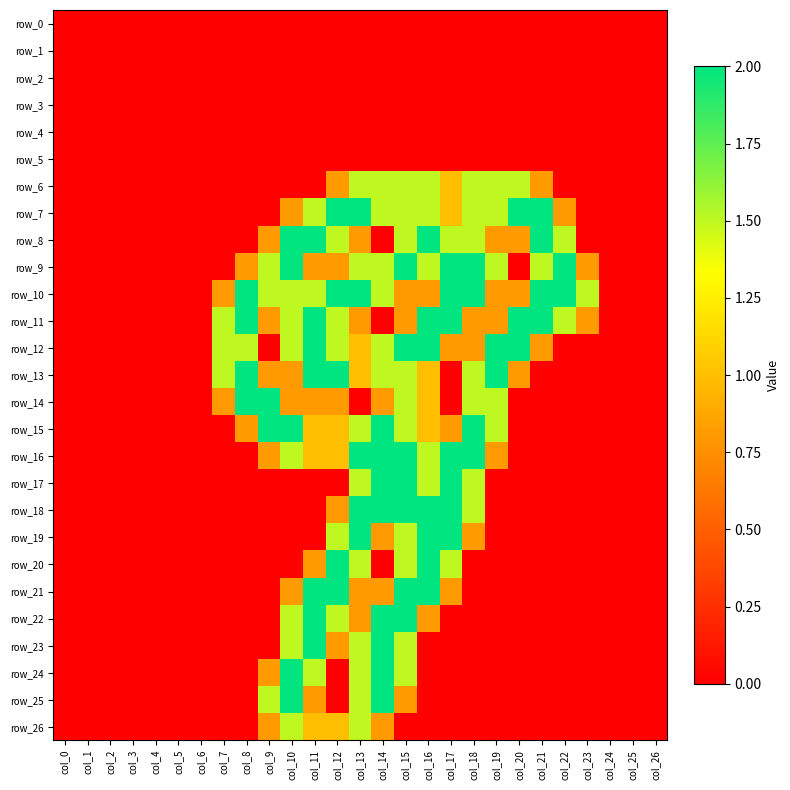

Between col_12 and col_23, which is larger?

col_12